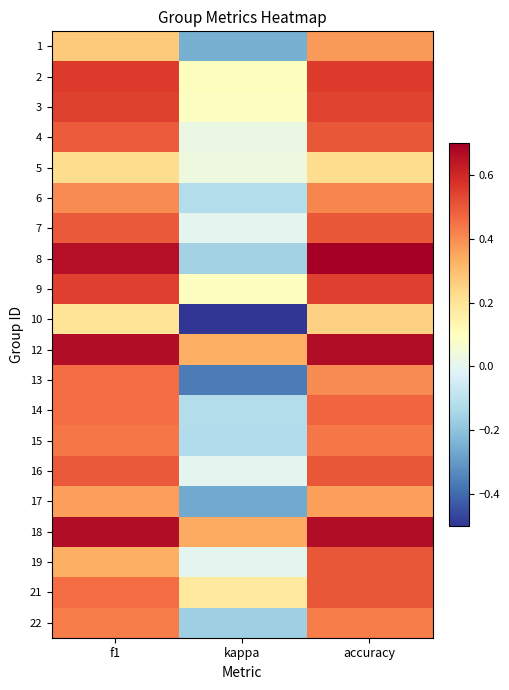

Is it true that 2 equals 0.6 at f1?

True